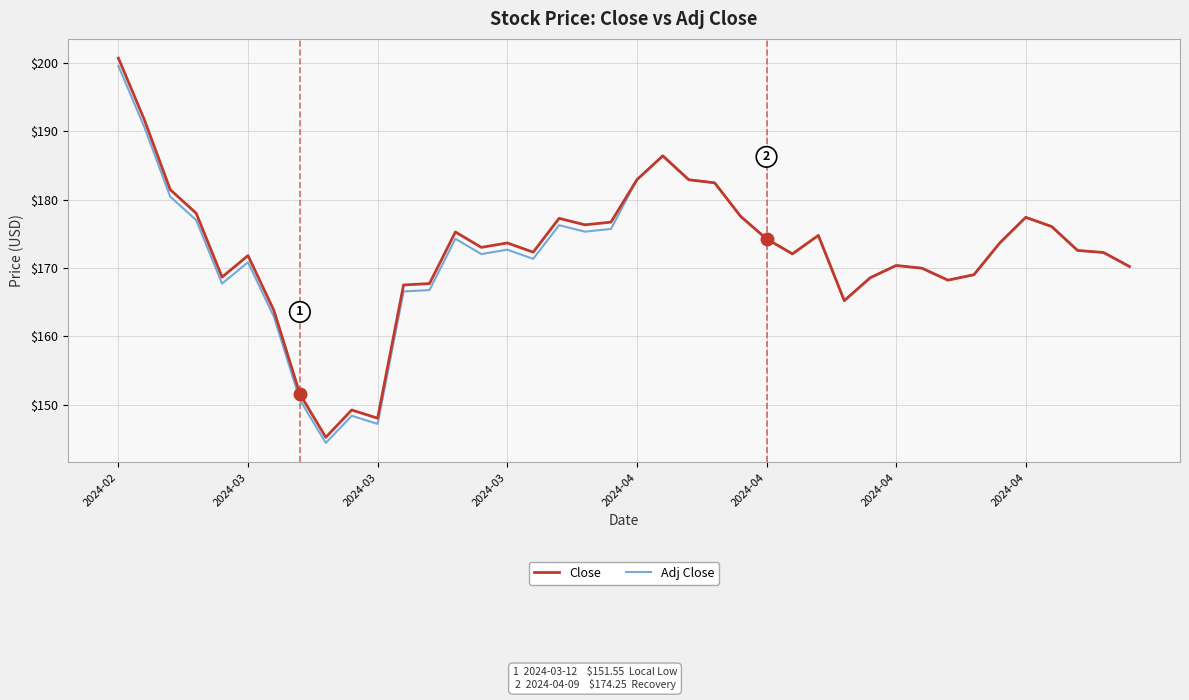

What are all the series names shown in the legend?

Close, Adj Close